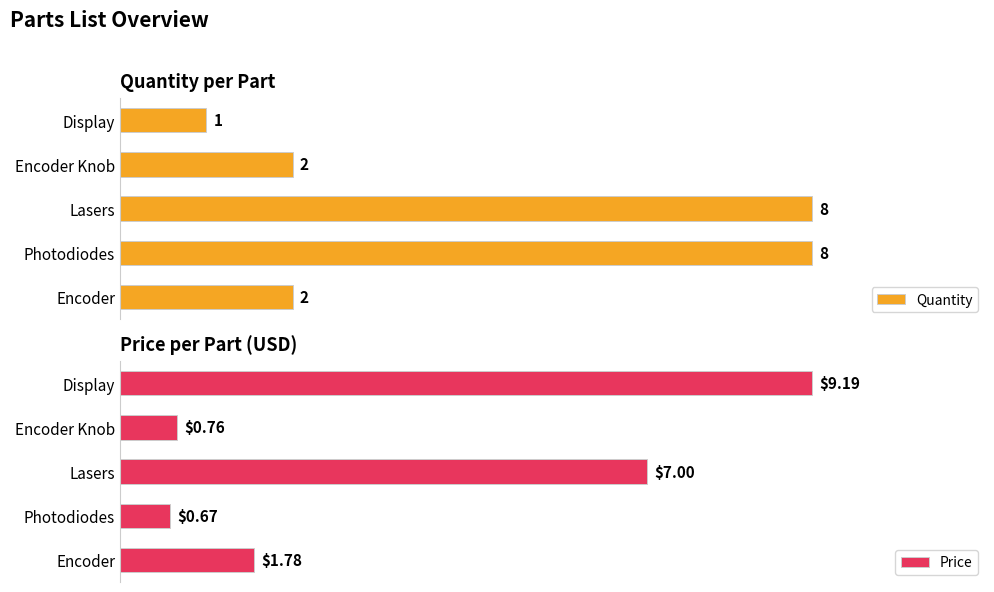

Rank the categories by Price value from lowest to highest.

Photodiodes, Encoder Knob, Encoder, Lasers, Display